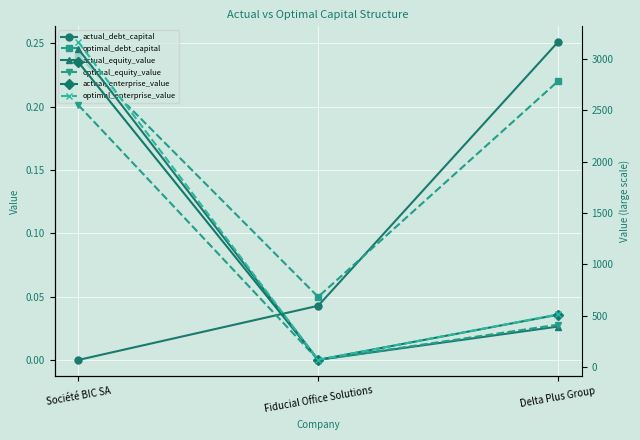

What is the total value across all series at Société BIC SA?

11783.5